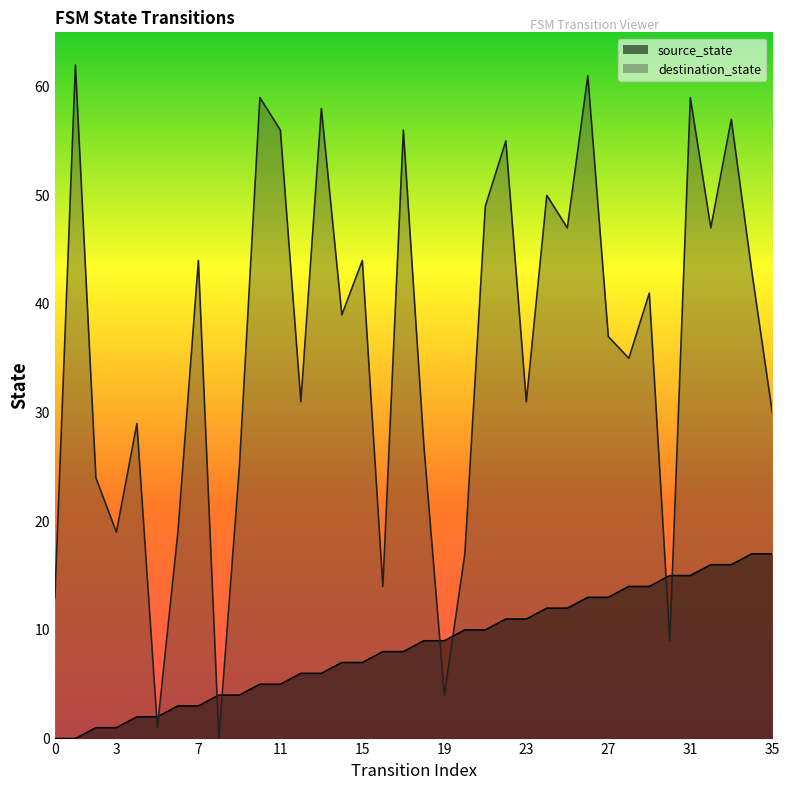

What is the difference between the second highest and second lowest values in the destination_state series?

60